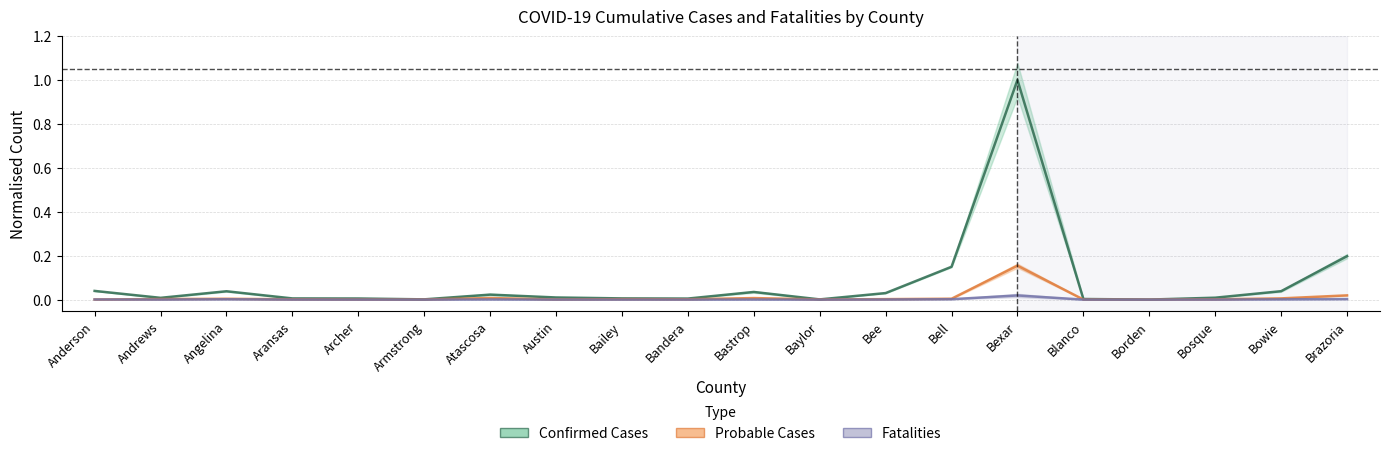

True or false: Fatalities and Probable Cases intersect in this chart.

False